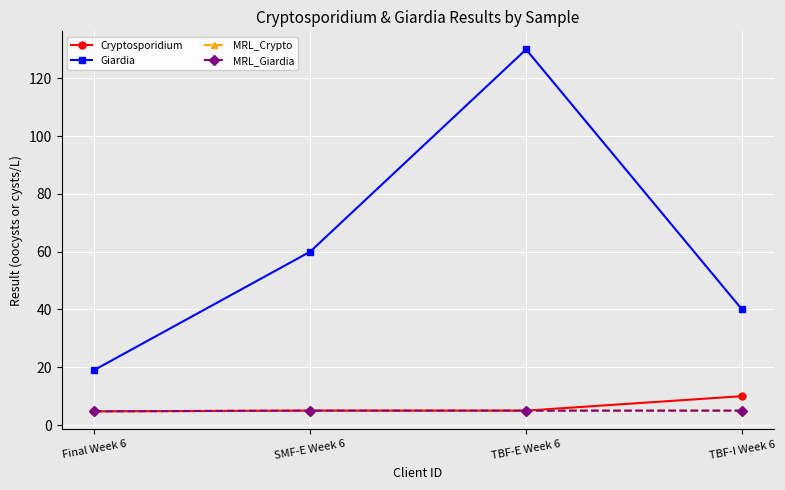

What is the sum of the MRL_Crypto values at TBF-I Week 6 and SMF-E Week 6?

10.0